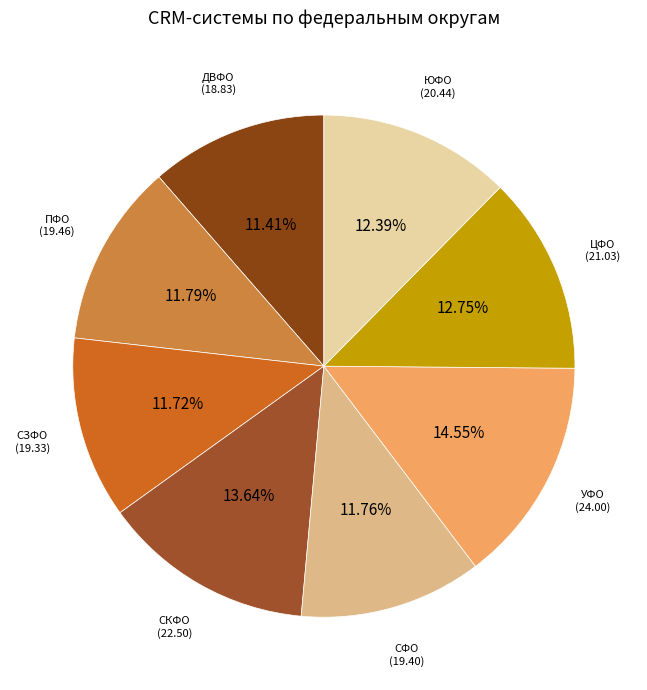

How many segments does this pie chart have?

8